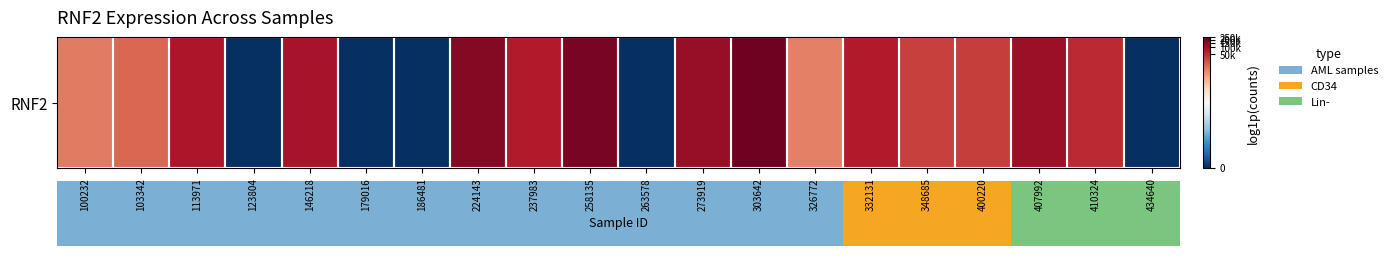

Reading left to right, extract all data points from this chart.

9.5	9.8	11.2	0.0	11.4	0.0	0.0	11.9	11.2	12.1	0.0	11.6	12.2	9.4	11.1	10.5	10.5	11.5	10.8	0.0